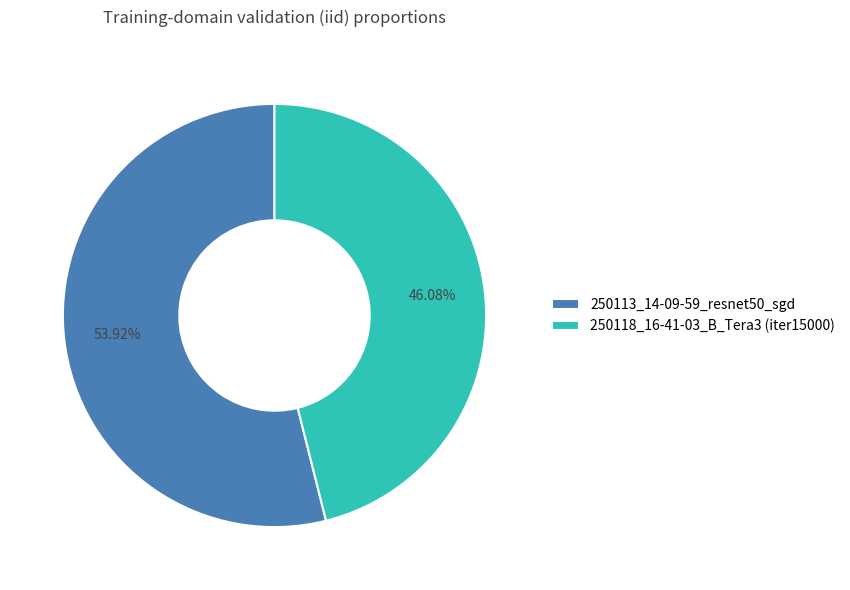

Between 250118_16-41-03_B_Tera3 (iter15000) and 250113_14-09-59_resnet50_sgd, which is larger?

250113_14-09-59_resnet50_sgd